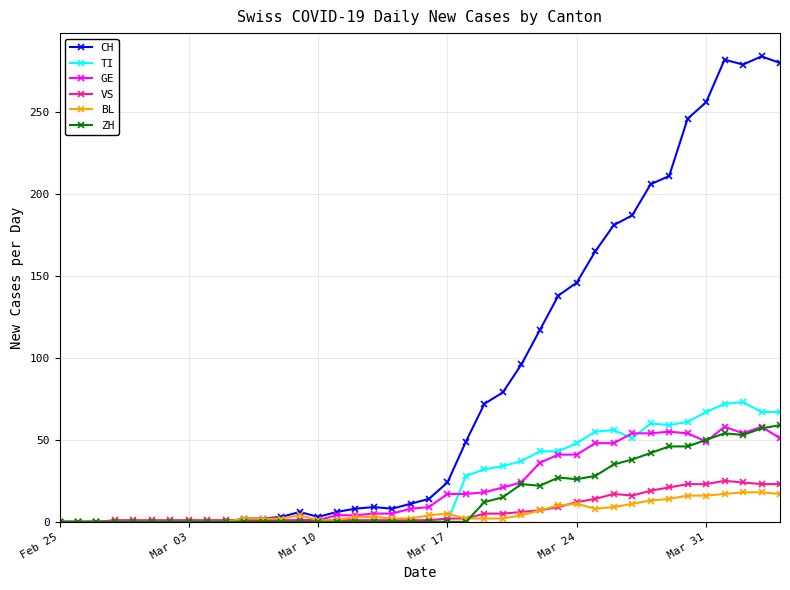

Which series has the largest total across all categories?

CH